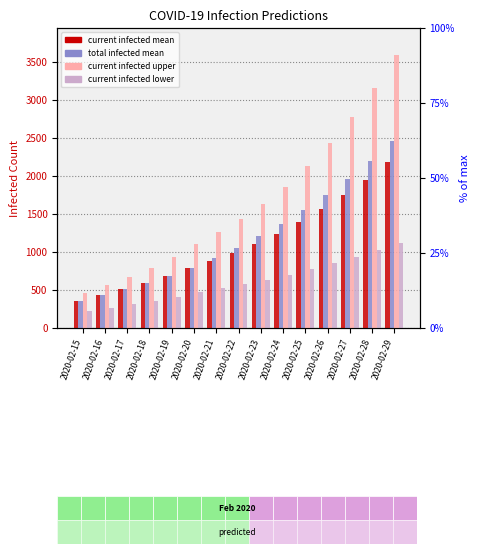

Reading left to right, list all the values displayed in this chart.

predicted_current_infected_mean: 357	430	507	589	682	794	888	993	1111	1243	1392	1561	1747	1953	2180
predicted_total_infected_mean: 357	430	507	589	682	794	920	1056	1205	1368	1549	1749	1967	2204	2462
predicted_current_infected_upper: 464	568	676	794	933	1103	1257	1433	1632	1861	2126	2429	2771	3156	3589
predicted_current_infected_lower: 223	267	312	360	413	475	523	577	635	699	770	849	934	1025	1124